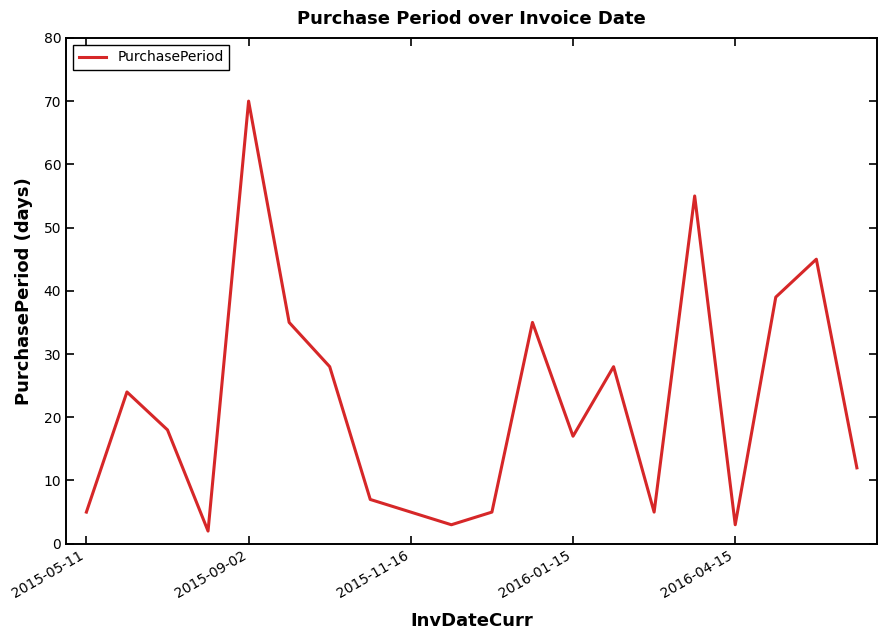

Does the chart have visible grid lines?

No